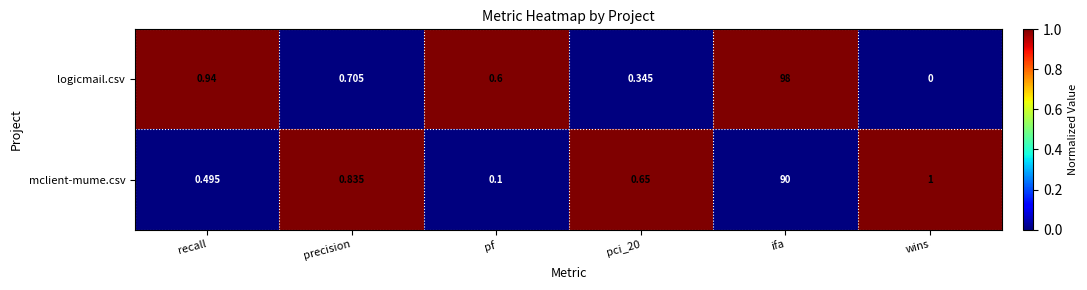

At which label is mclient-mume.csv closest to 45?

wins